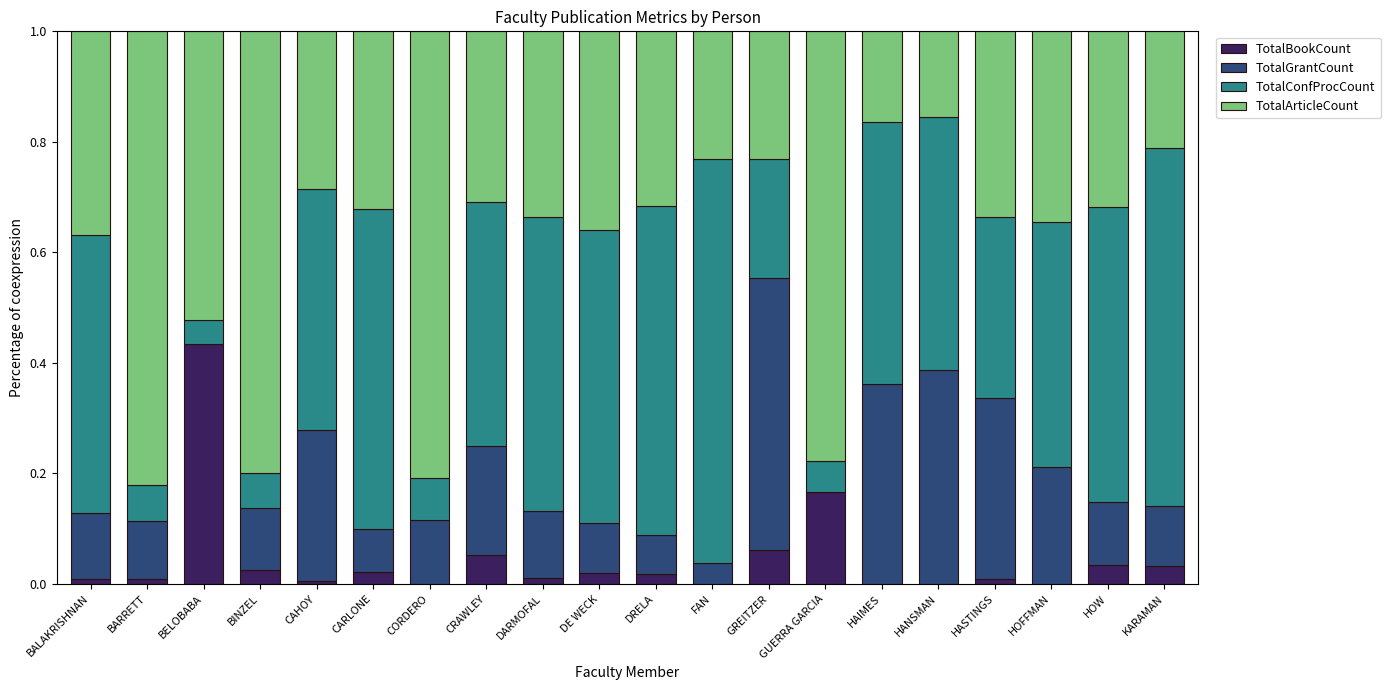

What is the total value across all series at BELOBABA?

1.0